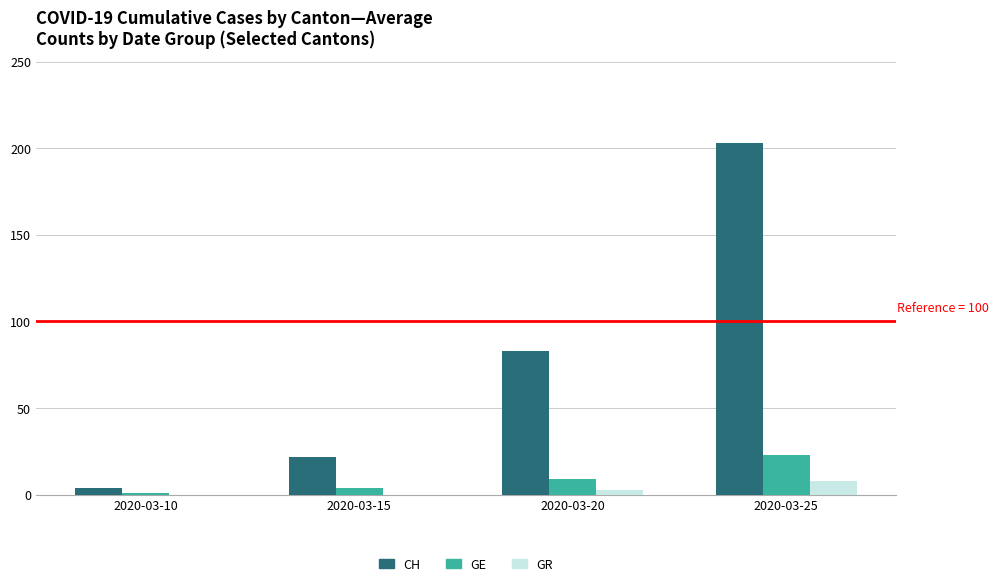

How many series are shown in this chart?

3